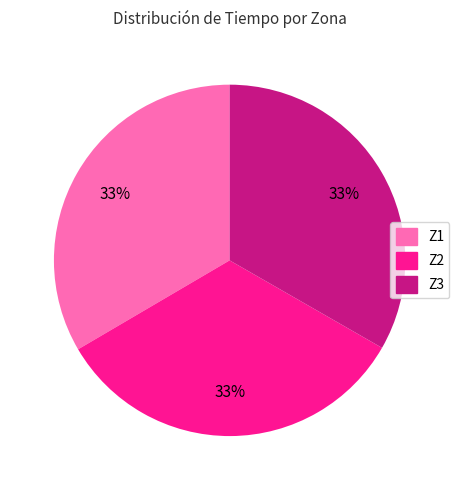

What is the ratio of the value at Z2 to the value at Z3?

1.0